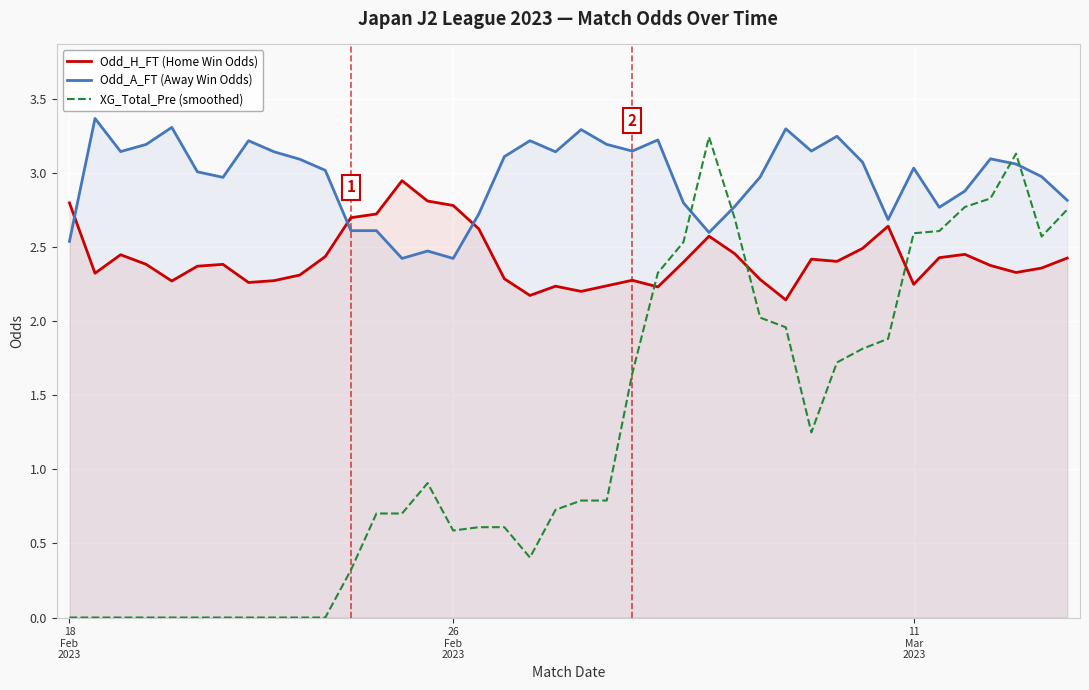

What is the value of the Odd_A_FT (Away Win Odds) point at the 26th from the left?

2.6